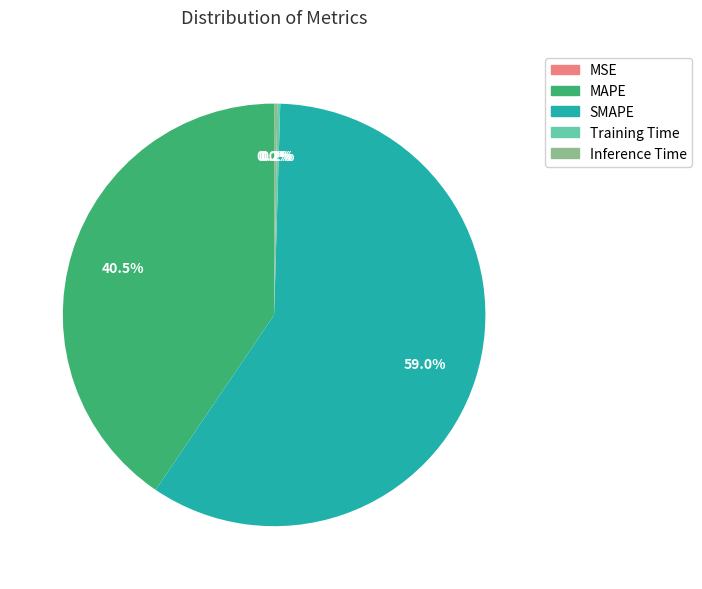

Is the sum of SMAPE and MAPE greater than half?

Yes